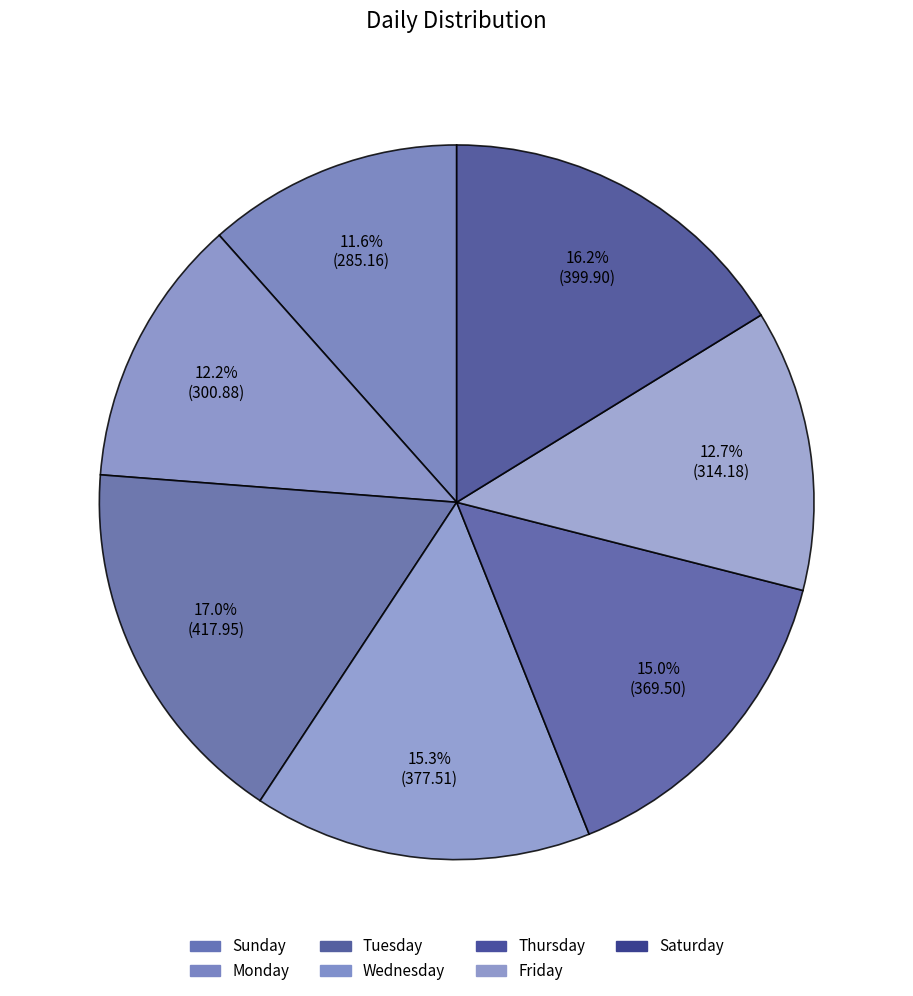

What is the ratio of the value at Friday to the value at Sunday?

1.1